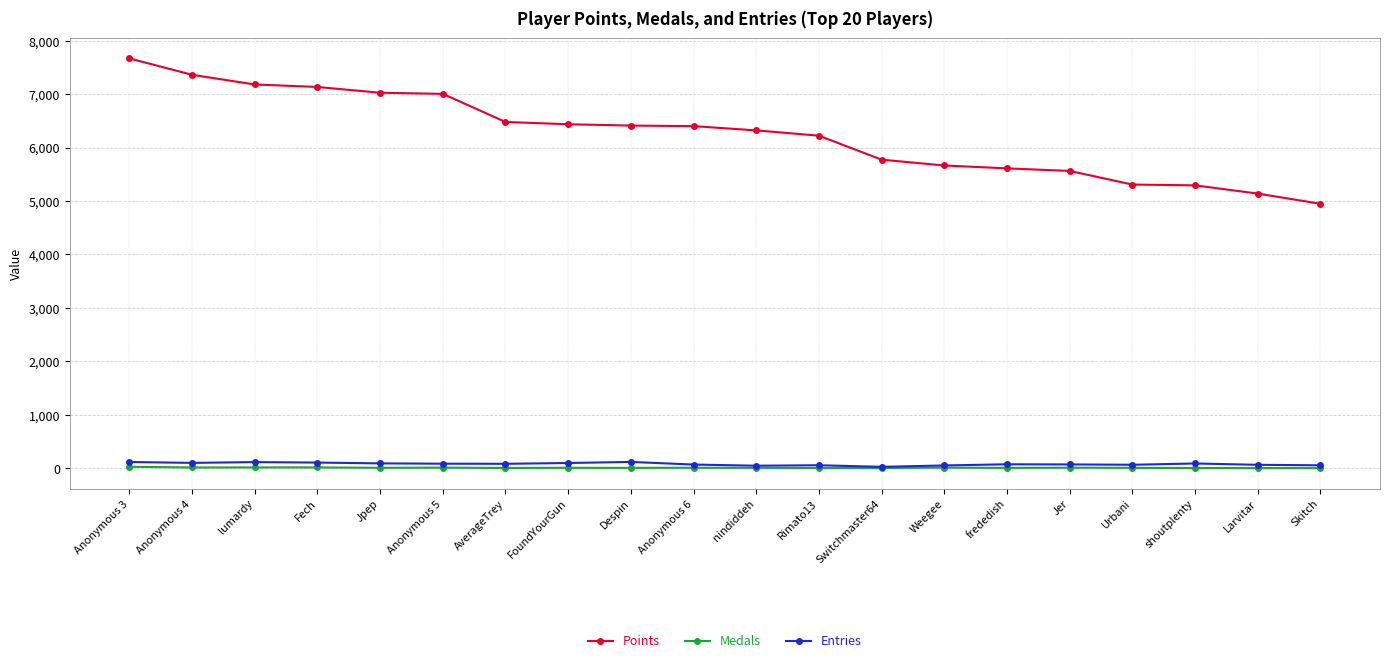

Where does the Entries series first go above 80?

Anonymous 3